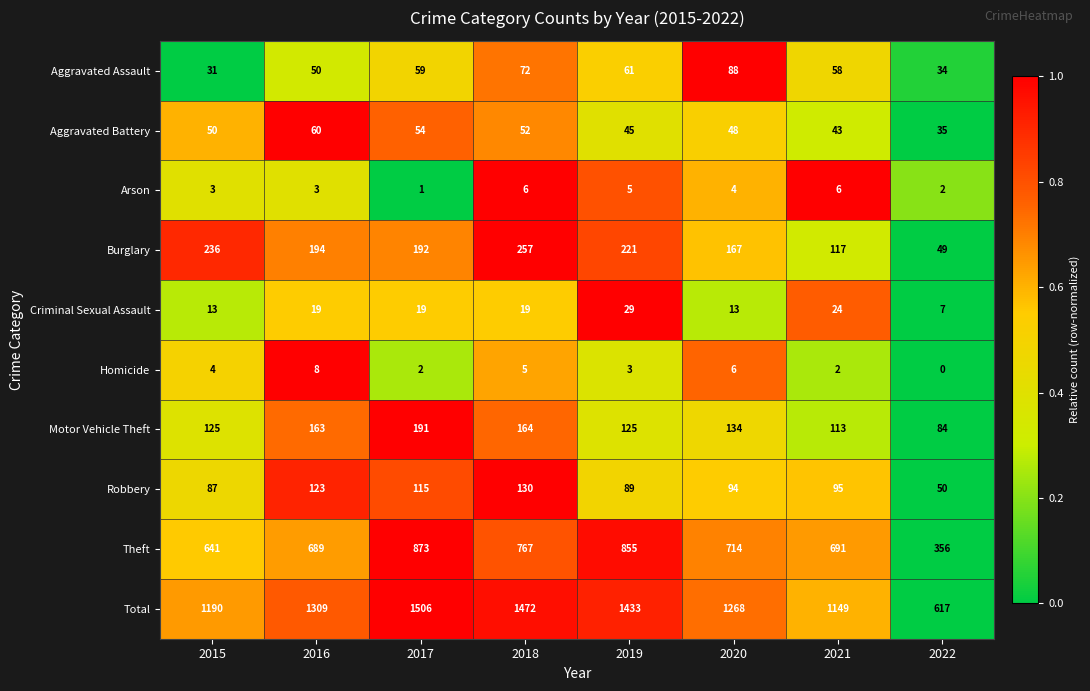

What is the sum of all Total values?

9944